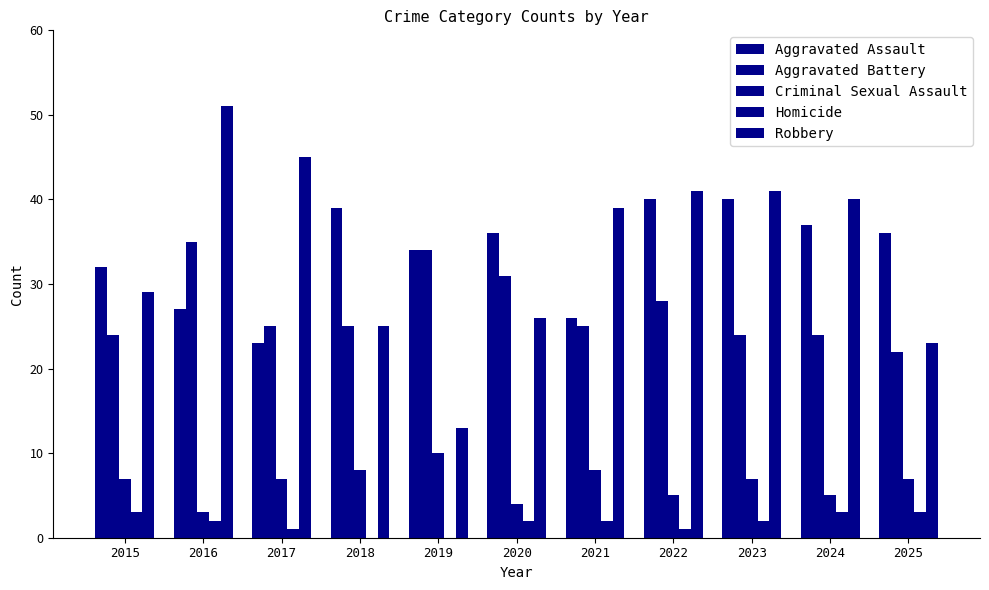

Which series has the largest total across all categories?

Robbery